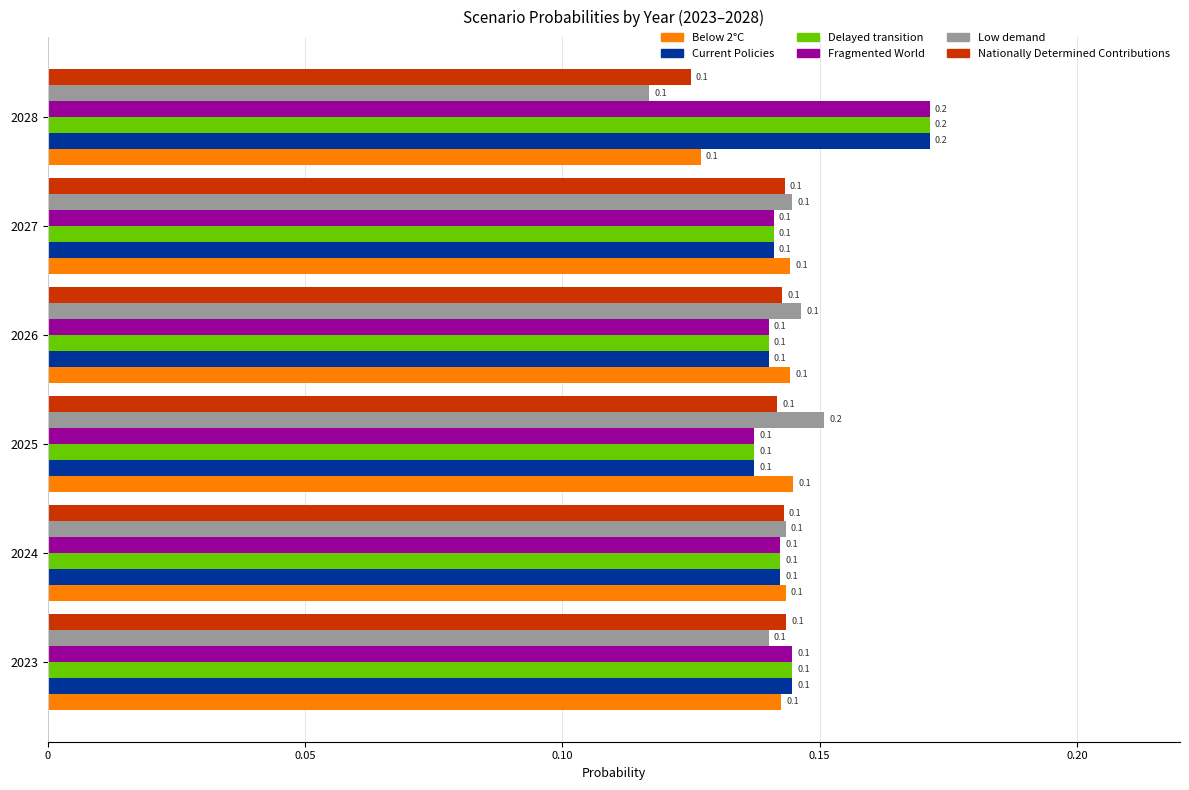

At which category is the sum across all series the highest?

2028